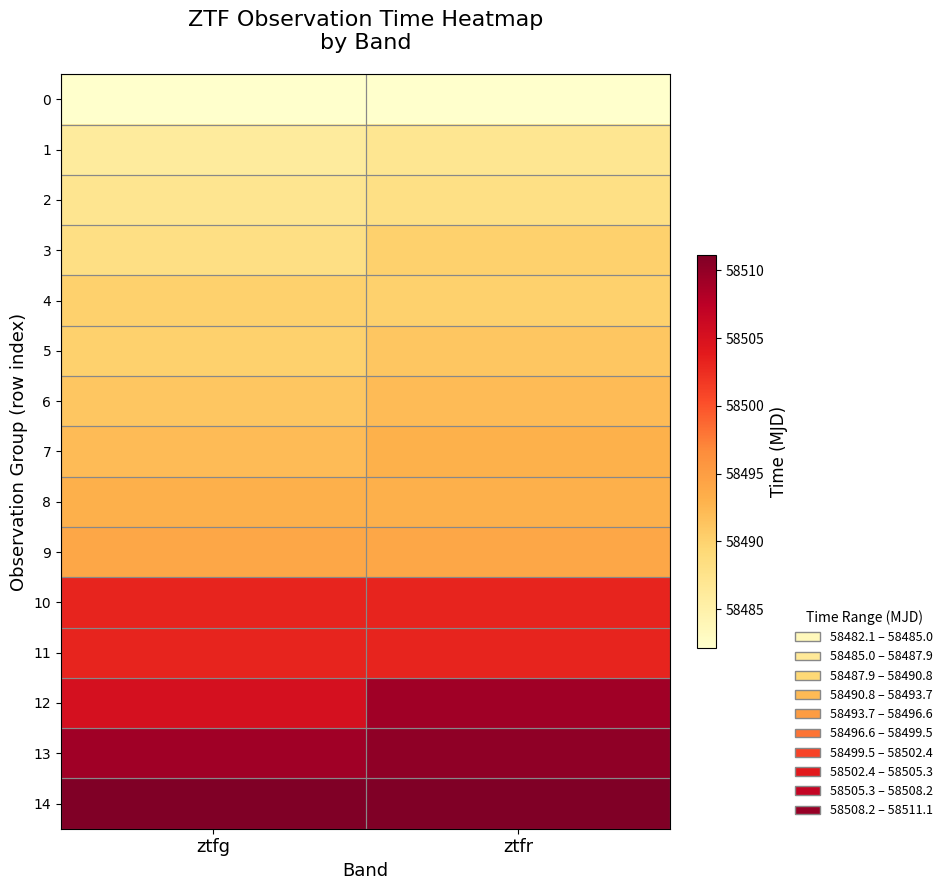

What is the total value across all series at ztfg?

877426.2